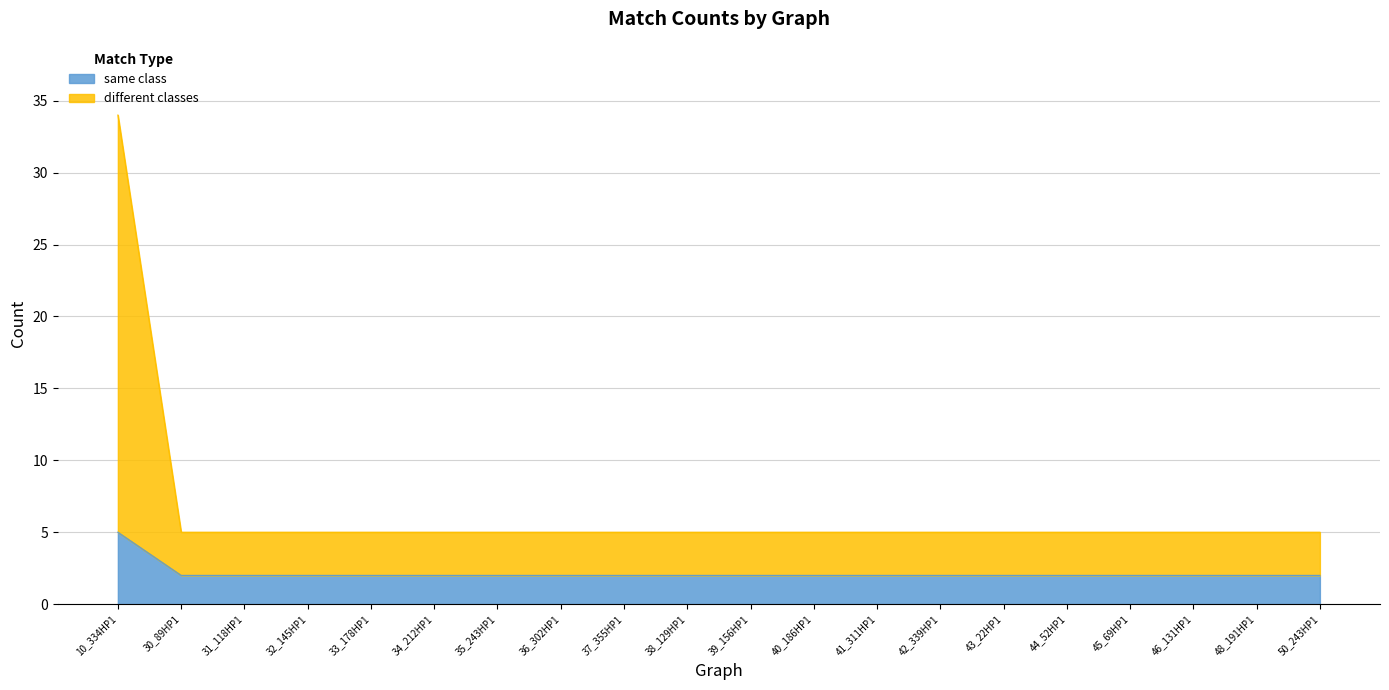

Rank the series at 50_243HP1 from highest to lowest value.

different classes, same class